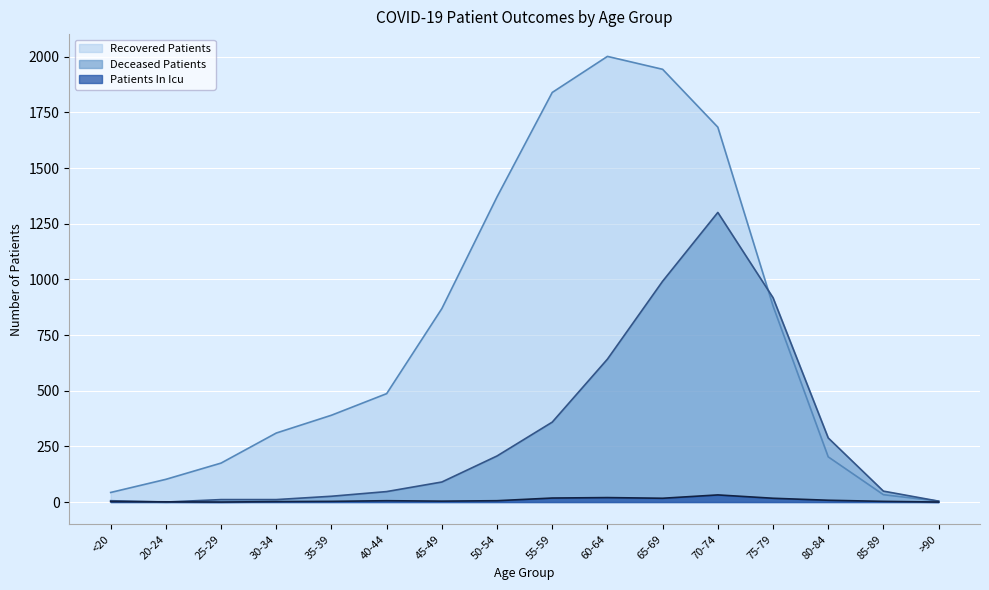

Where does the recovered_patients series first go above 487?

45-49